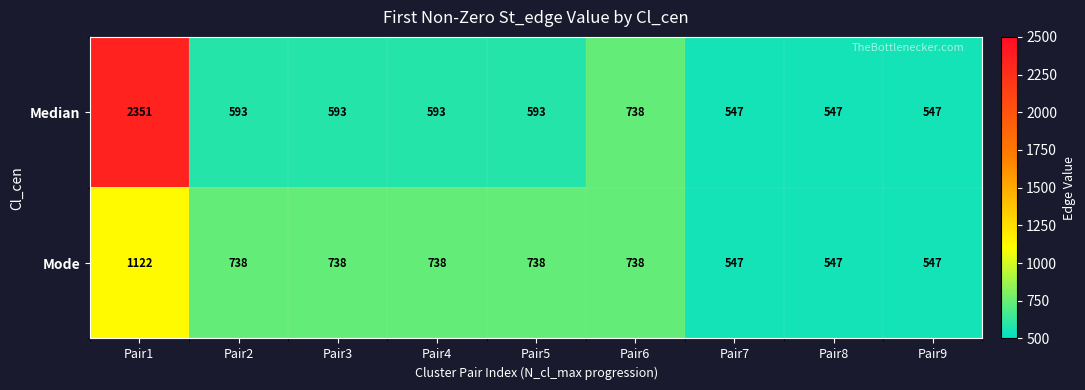

Count the number of data series in this chart.

2